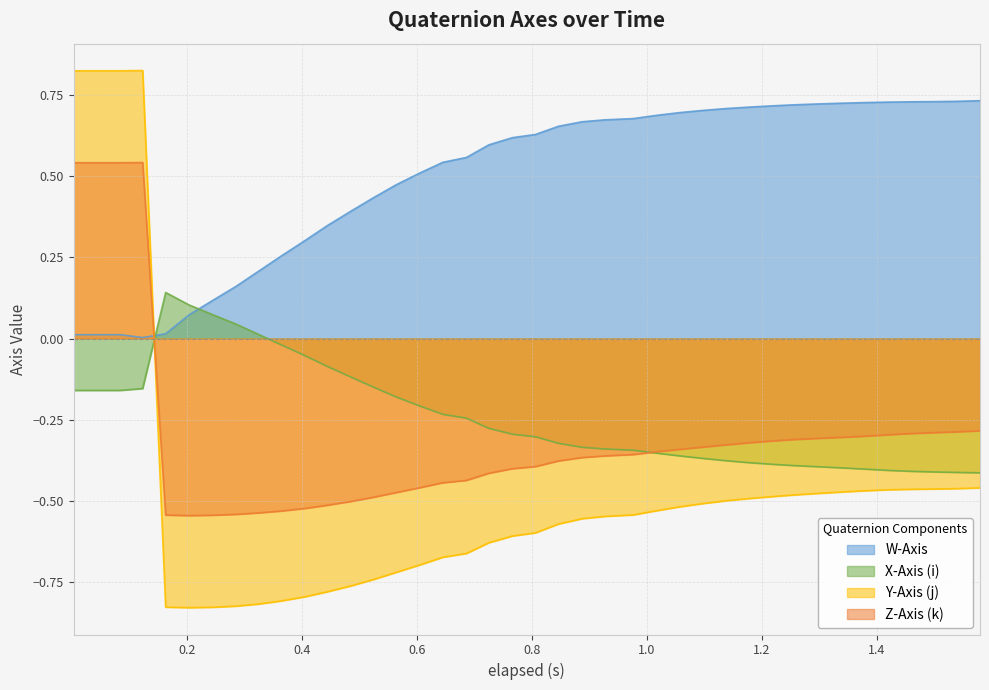

True or false: Y-Axis (j) and Z-Axis (k) cross at least once.

True